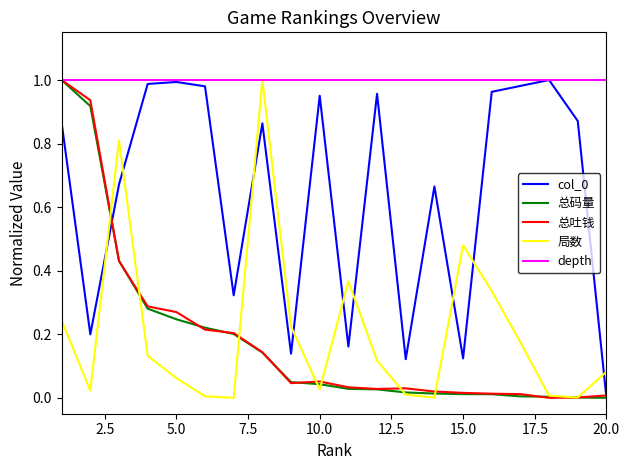

Which series has the largest total across all categories?

depth